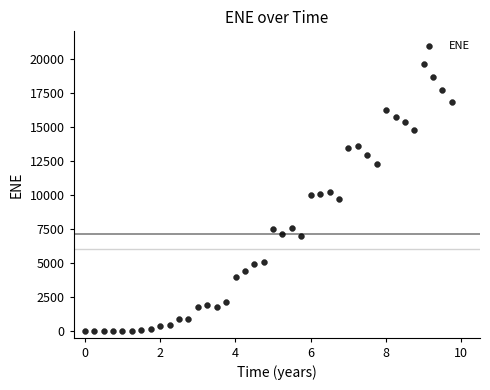

What is the range of Y values (max minus min)?

19634.3